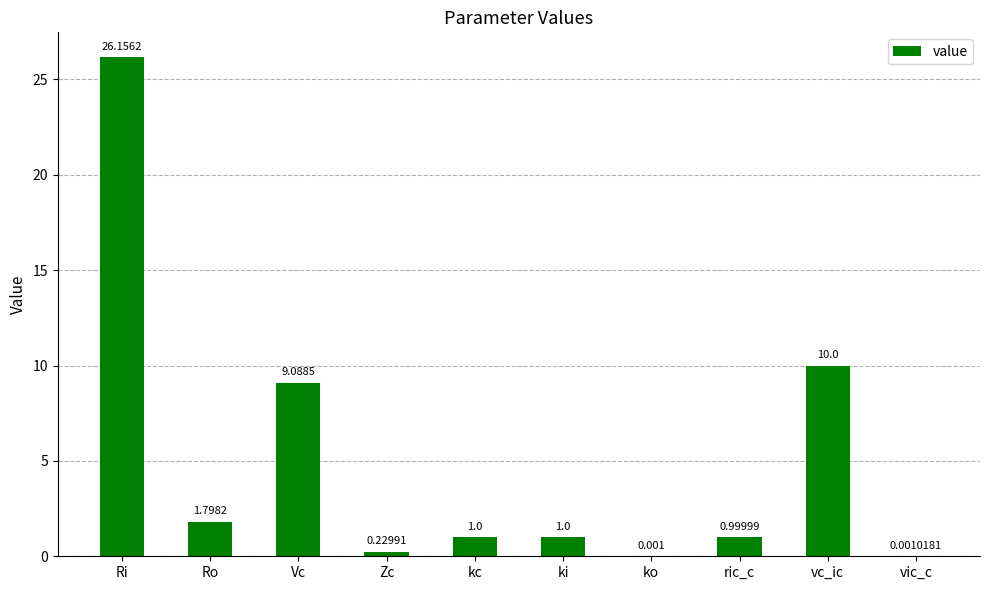

Which category has the highest value across all series?

Ri